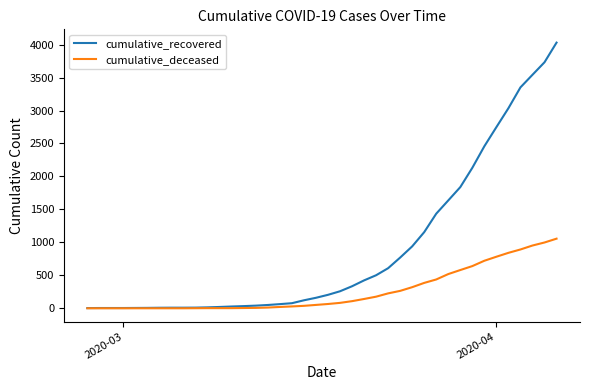

List the series in order of their peak value, highest first.

cumulative_recovered, cumulative_deceased